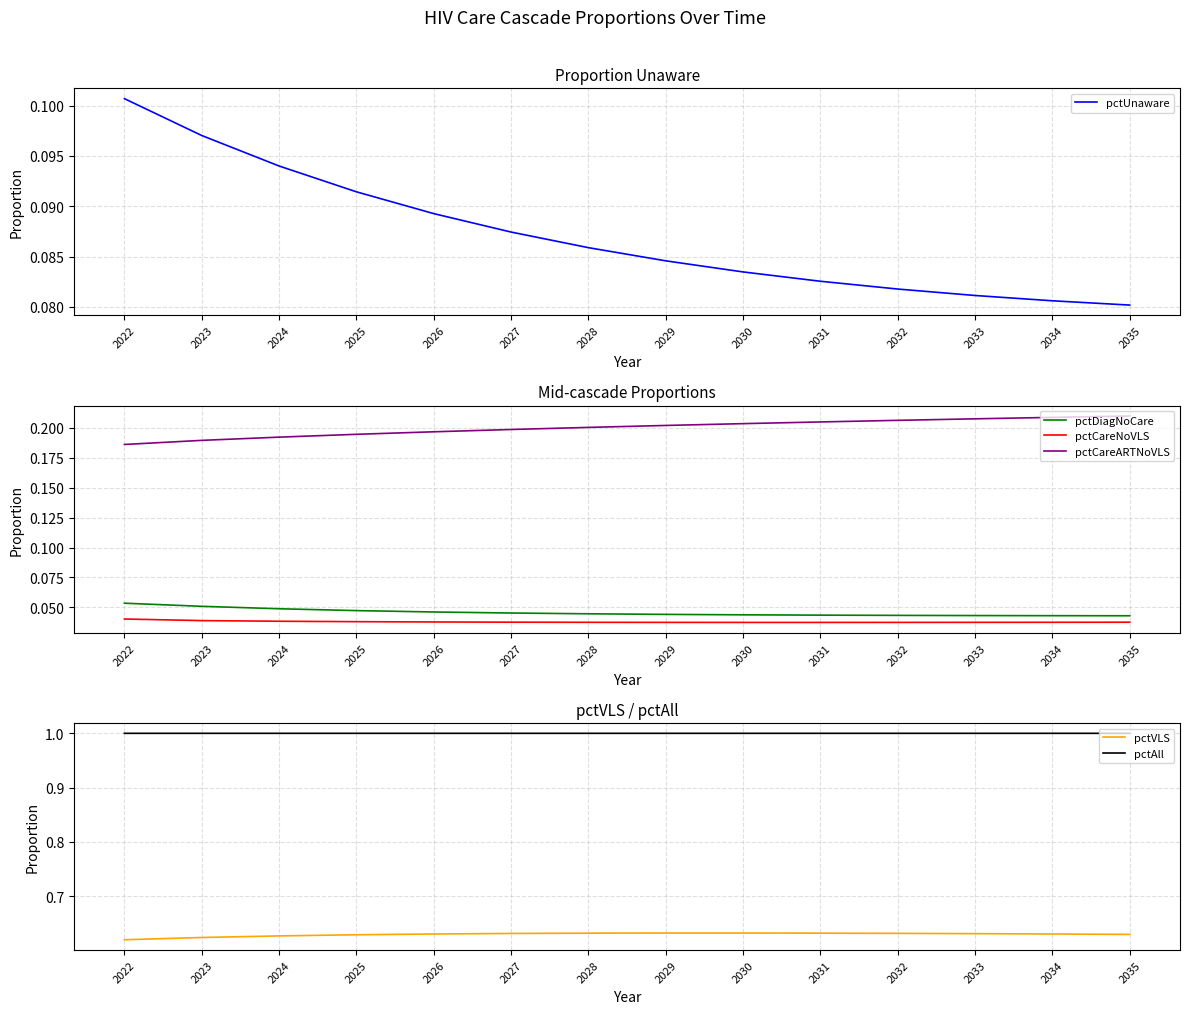

What is the sum of all pctDiagNoCare values?

0.6